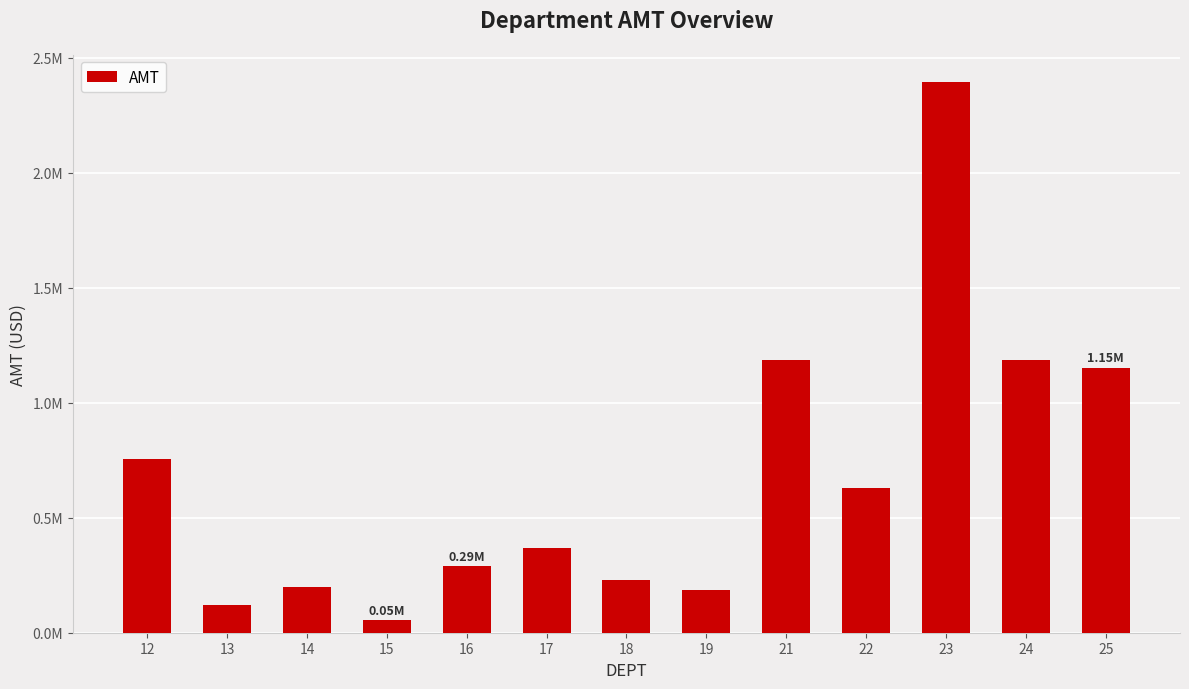

What is the change in value from 21 to 23?

+1207259.7